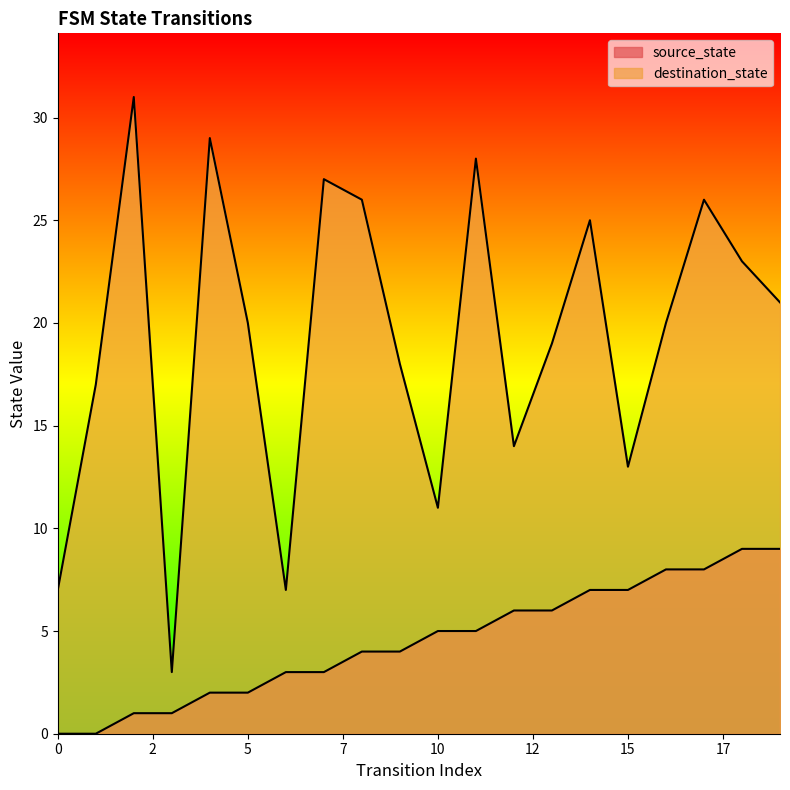

In destination_state, how many points are lower than both neighbors (excluding endpoints)?

5